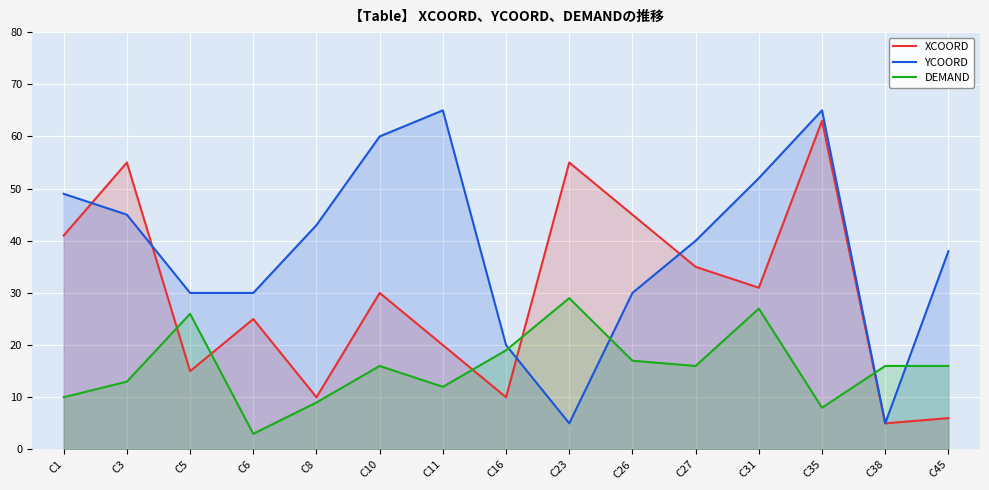

Reading right to left, transcribe all the data shown in this chart.

XCOORD: 6	5	63	31	35	45	55	10	20	30	10	25	15	55	41
YCOORD: 38	5	65	52	40	30	5	20	65	60	43	30	30	45	49
DEMAND: 16	16	8	27	16	17	29	19	12	16	9	3	26	13	10